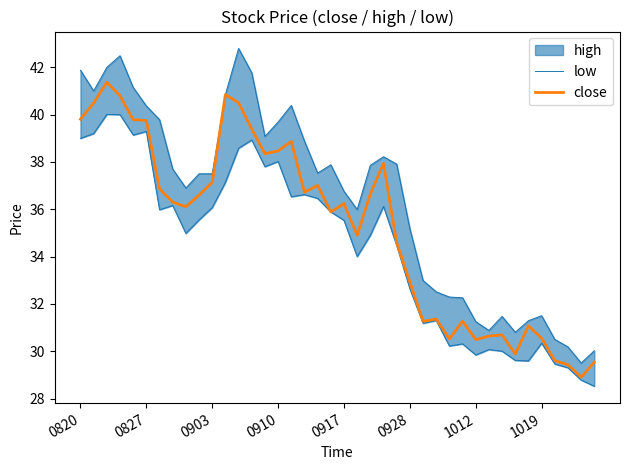

True or false: close has a value of 64.8 at 0928.

False